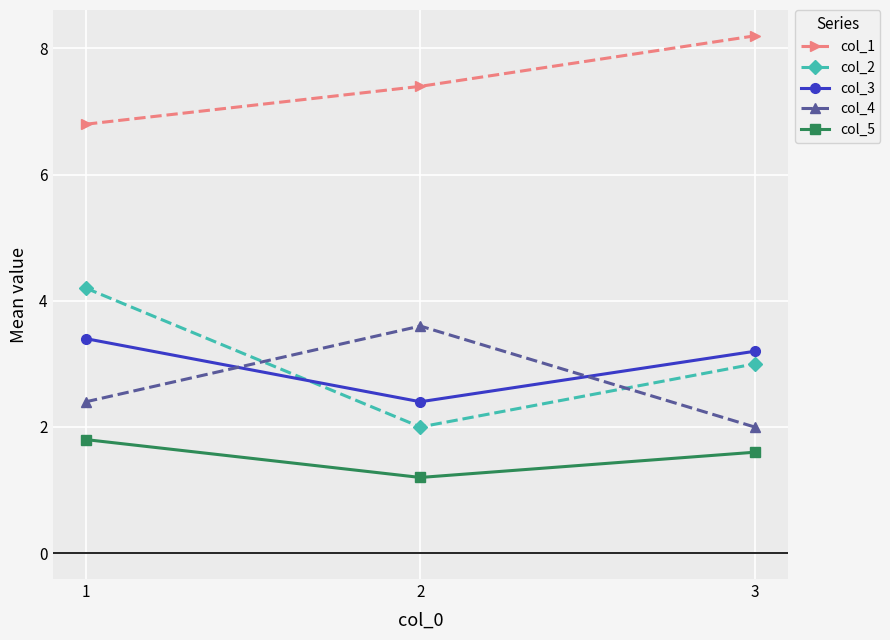

Is it true that col_2 equals 3.0 at 3?

True